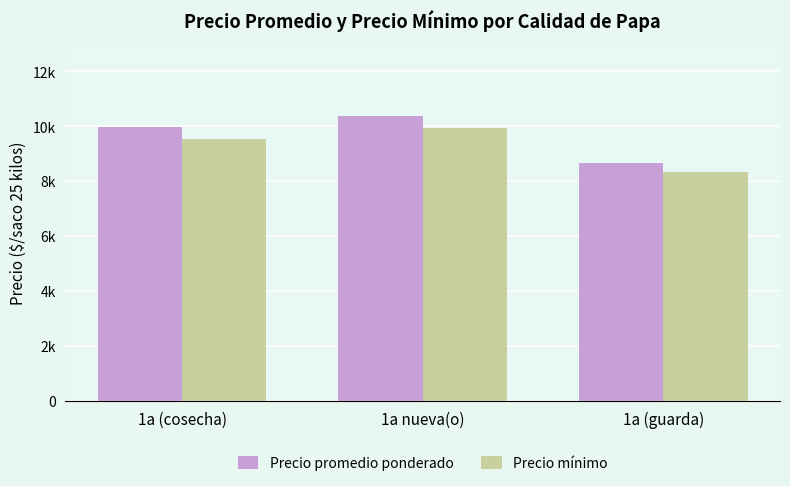

What is the label of the 3rd bar from the right?

1a (cosecha)